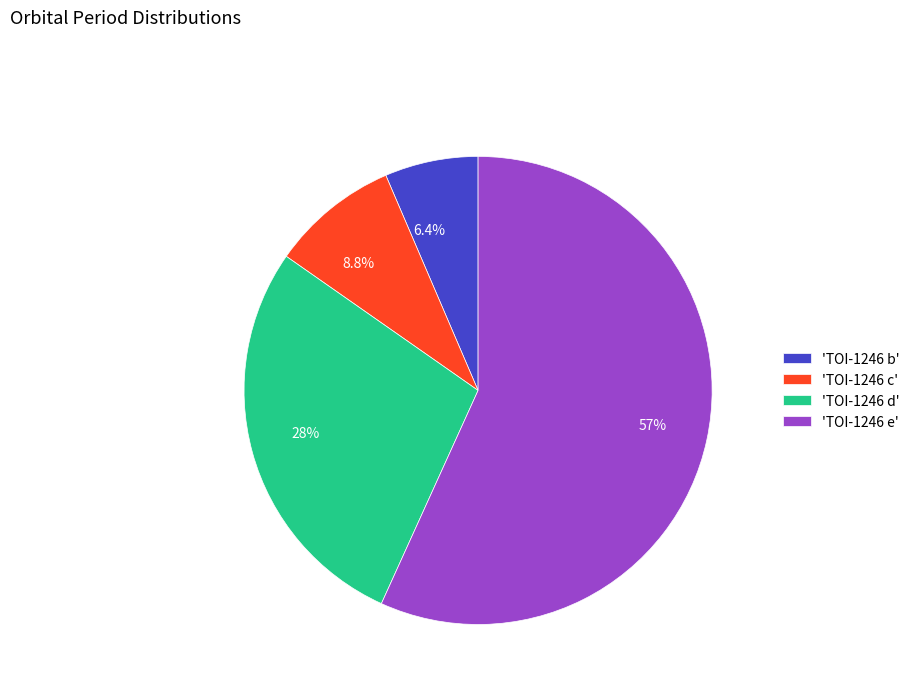

Is the sum of 8.8% and 28% greater than half?

No